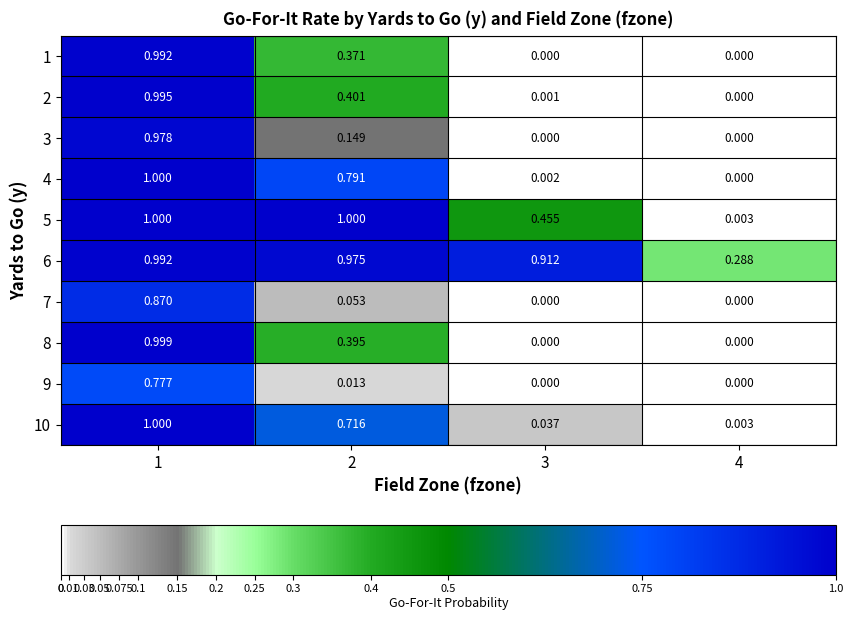

Is the value of 3 at 1 greater than the value of 4 at 1?

No